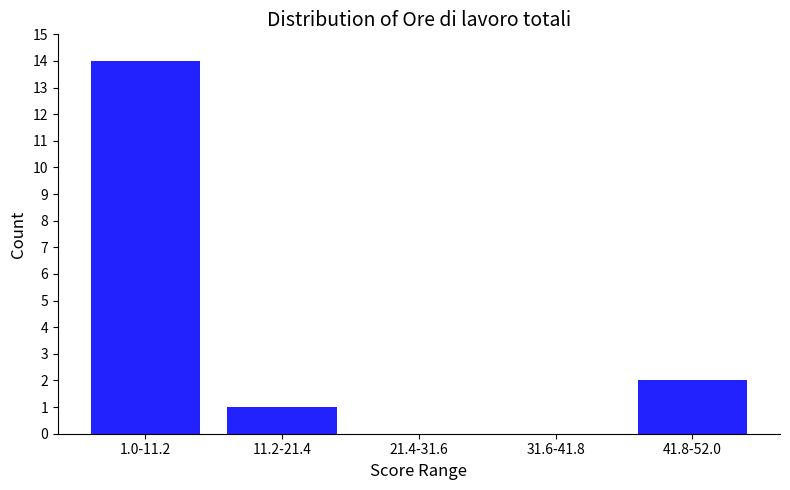

Reading left to right, what are all the values shown in this chart?

1.0-11.2=14	11.2-21.4=1	21.4-31.6=0	31.6-41.8=0	41.8-52.0=2